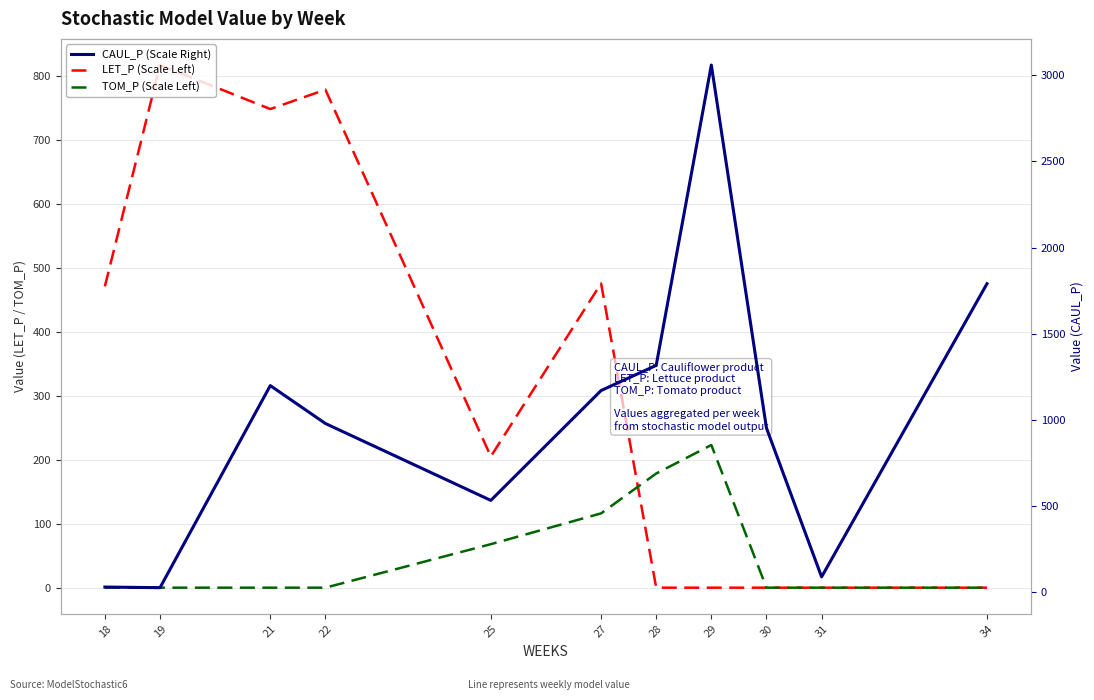

What is the average value of the TOM_P (Scale Left) series?

53.2